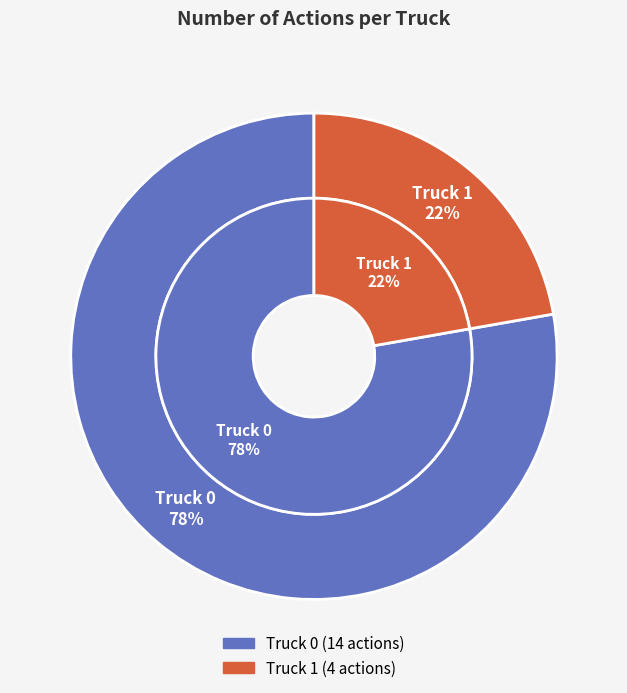

Is there any slice that represents more than half of the pie?

Yes